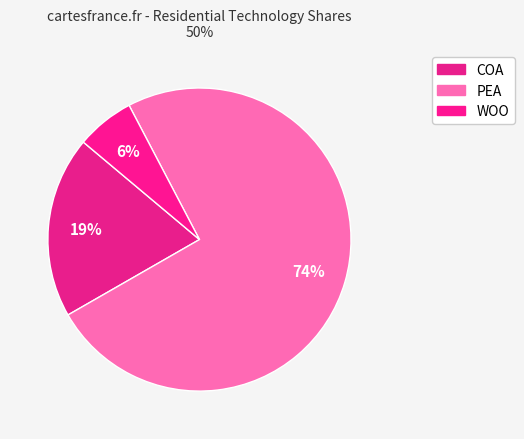

Is it true that PEA is 74% of the pie?

True